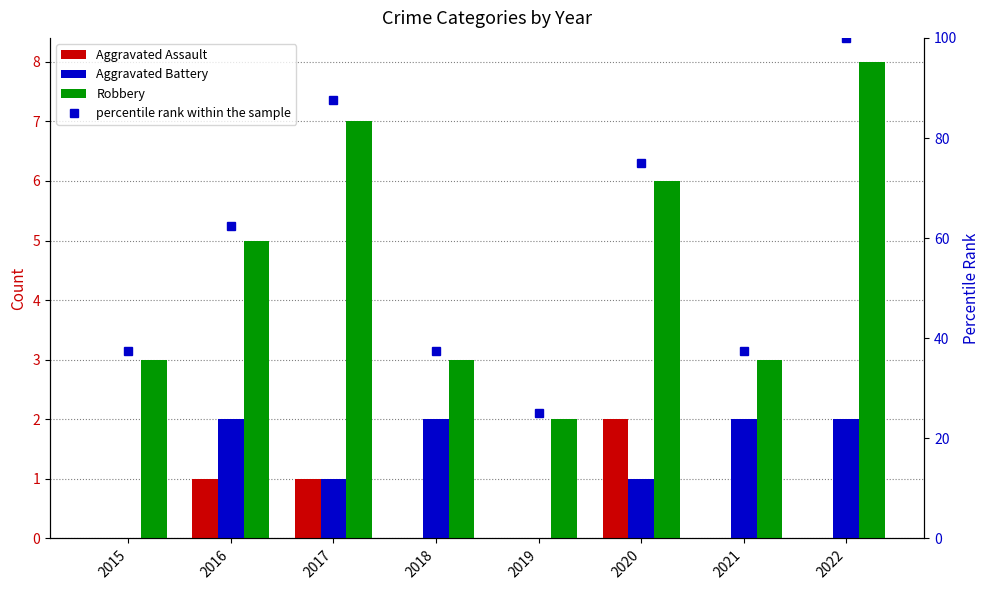

List the series in order of their peak value, highest first.

percentile rank within the sample, Robbery, Aggravated Assault, Aggravated Battery